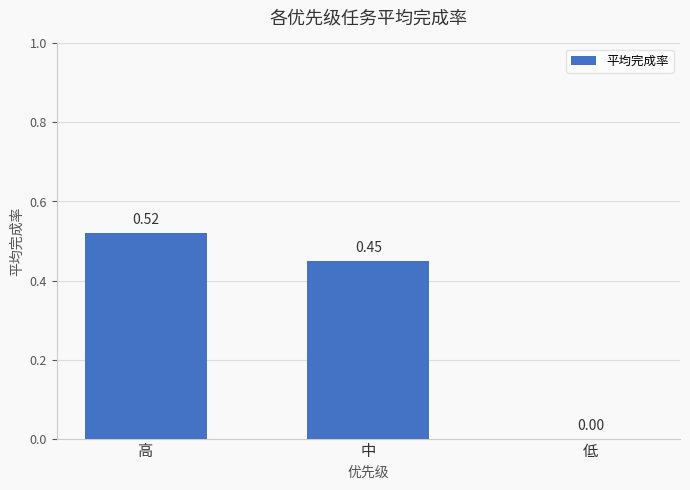

True or false: the data shows 0.8 at 中.

False